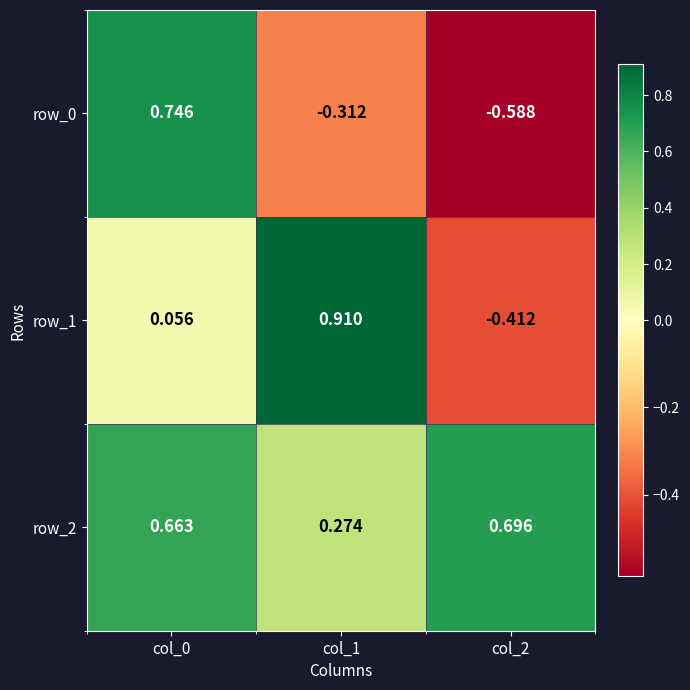

Which label corresponds to the smallest value in the chart?

col_2